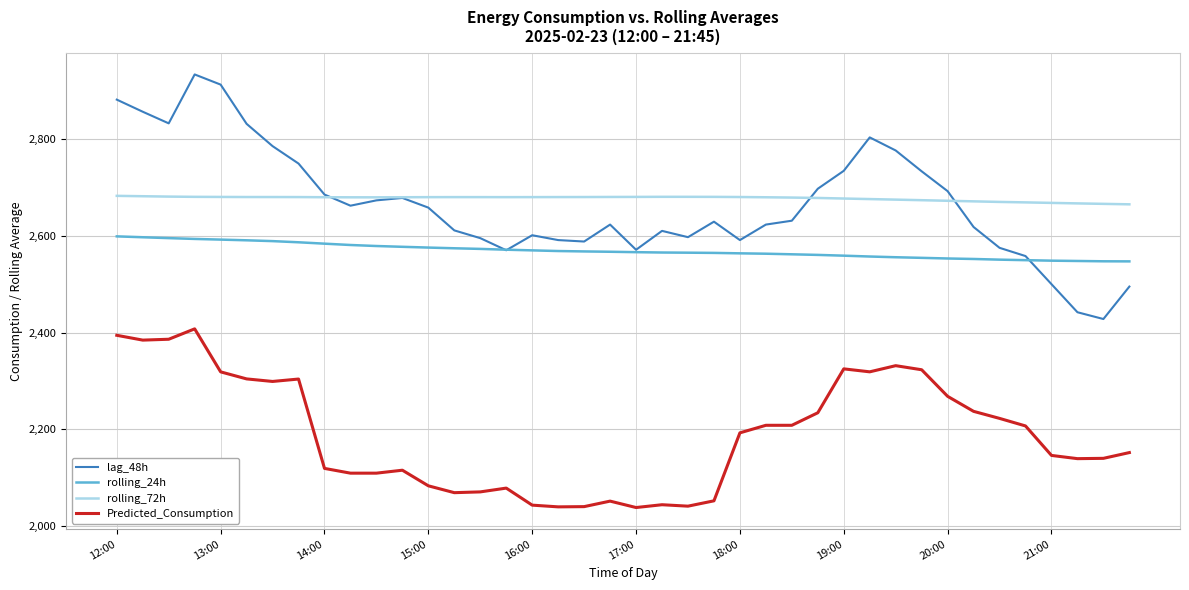

True or false: Predicted_Consumption and rolling_72h intersect in this chart.

False